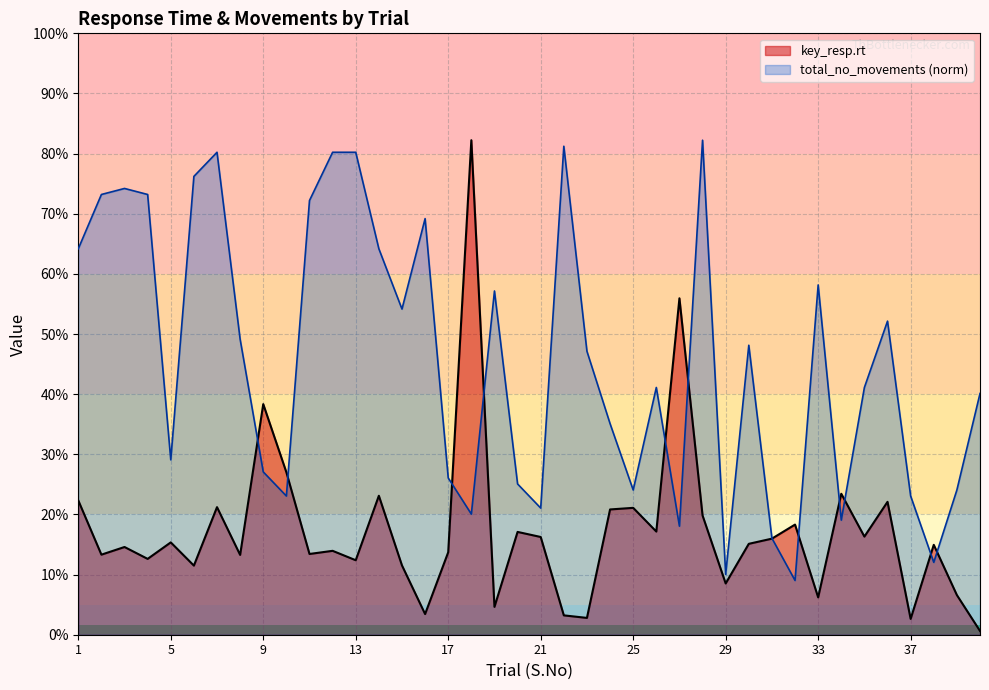

Rank the series by their maximum value, from lowest to highest.

key_resp.rt, total_no_movements